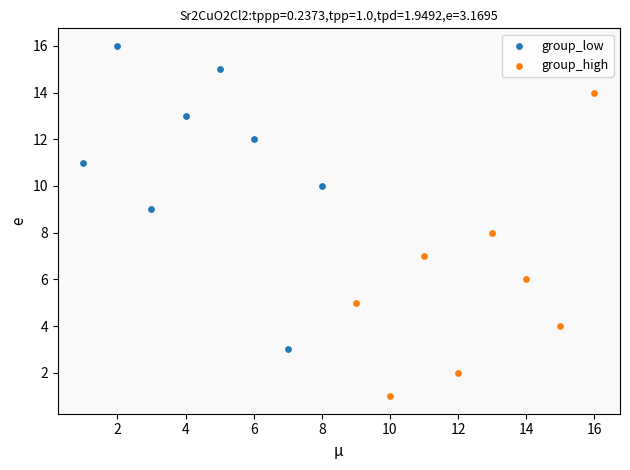

Which series contains the highest Y value?

group_low